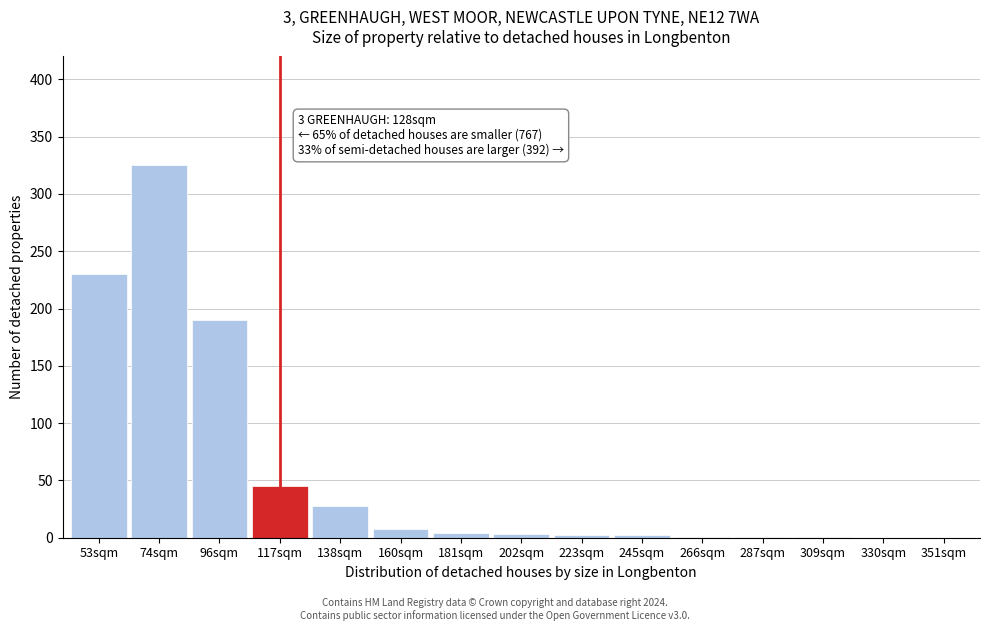

Between 74sqm and 53sqm, which is larger?

74sqm